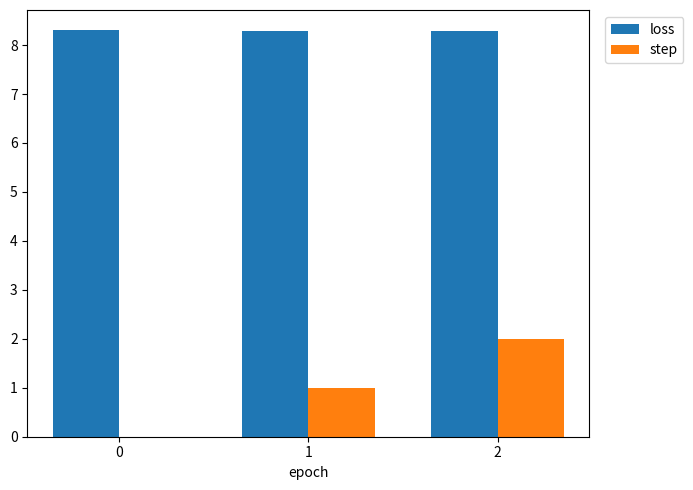

How many loss values are between 8 and 9?

3